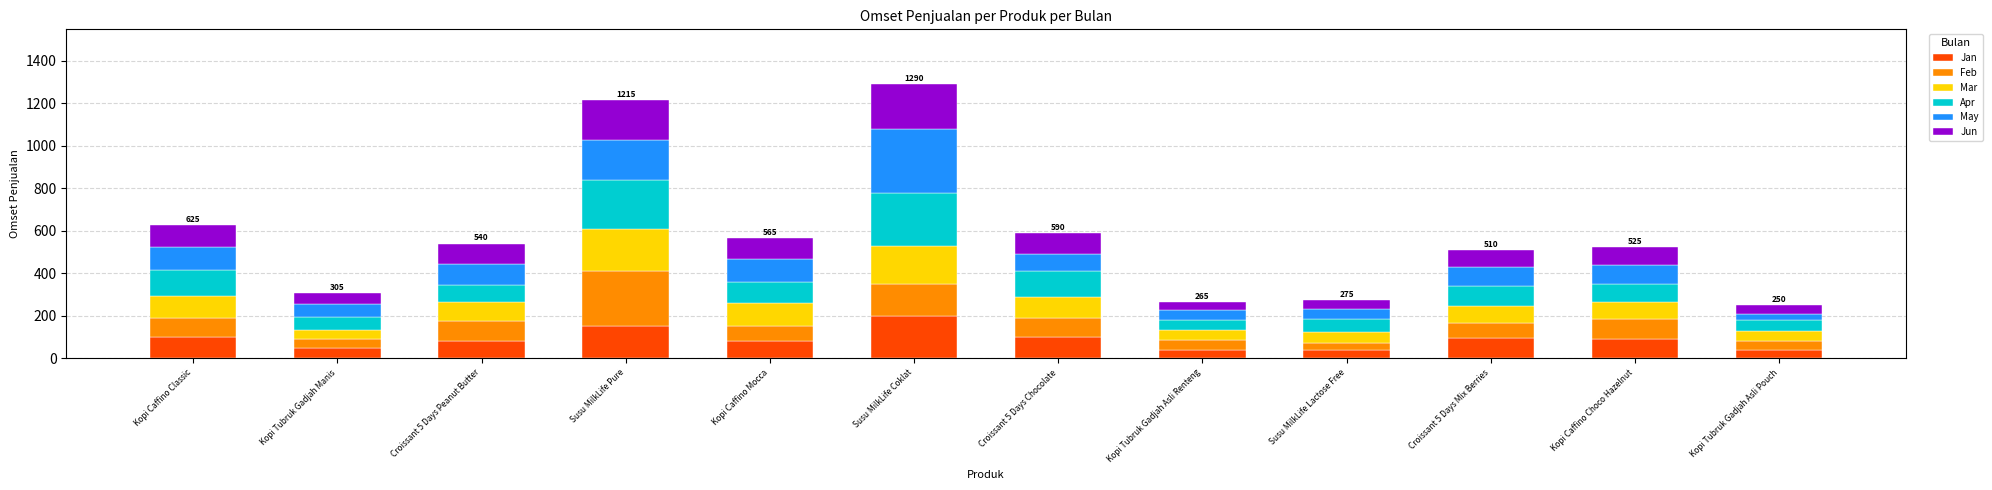

Count the number of categories in the chart.

12